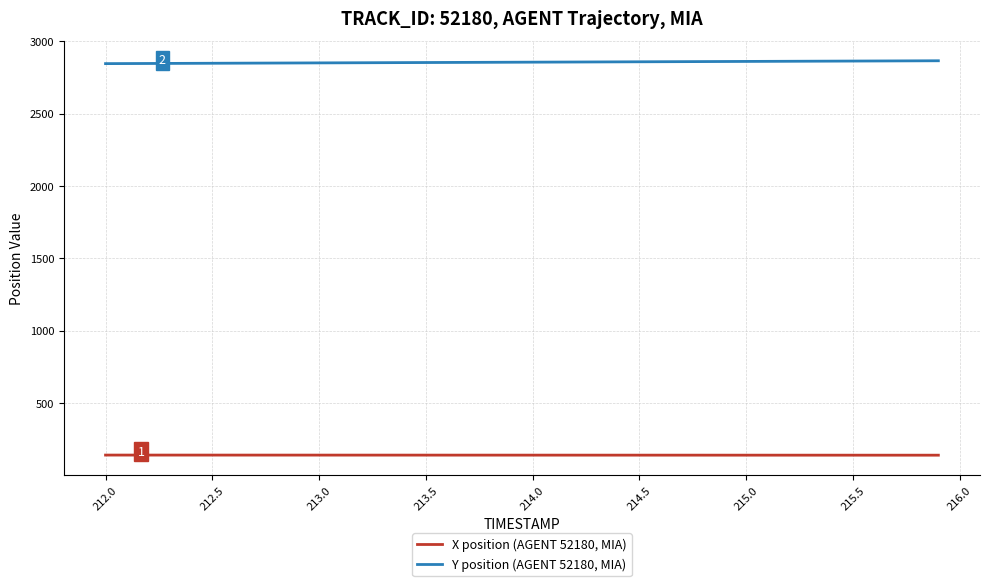

What is the difference between the second highest and minimum values in the X position (AGENT 52180, MIA) series?

0.7